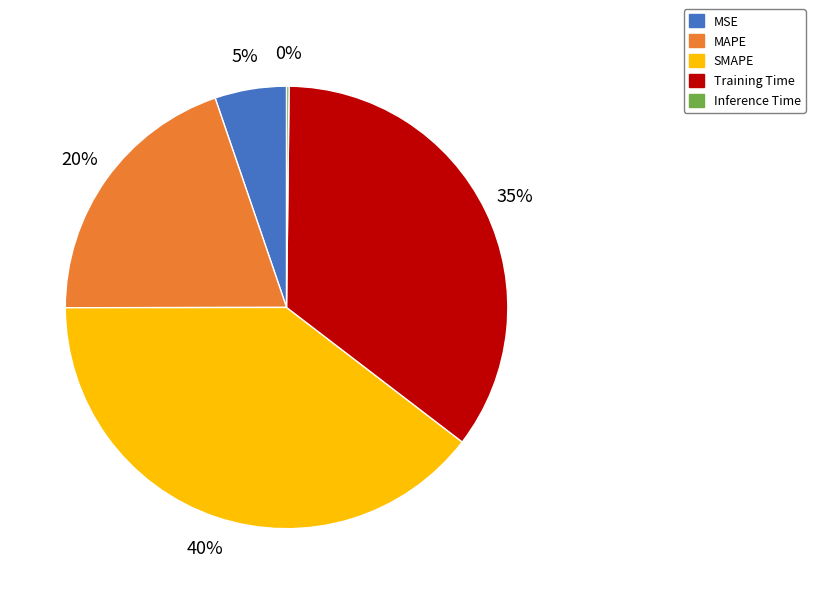

Which slice is the largest?

SMAPE